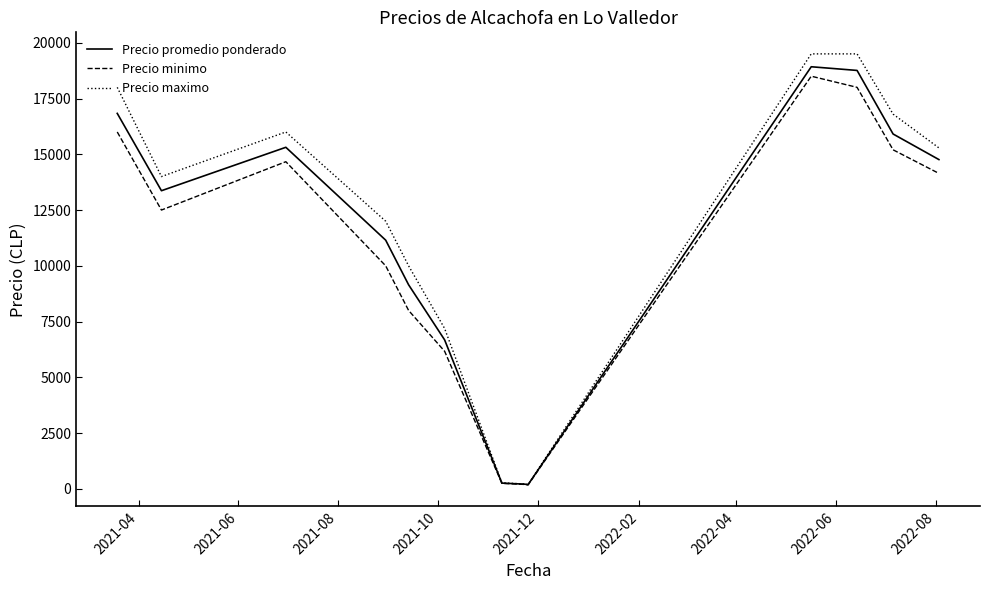

What is the average value of the Precio maximo series?

11459.4